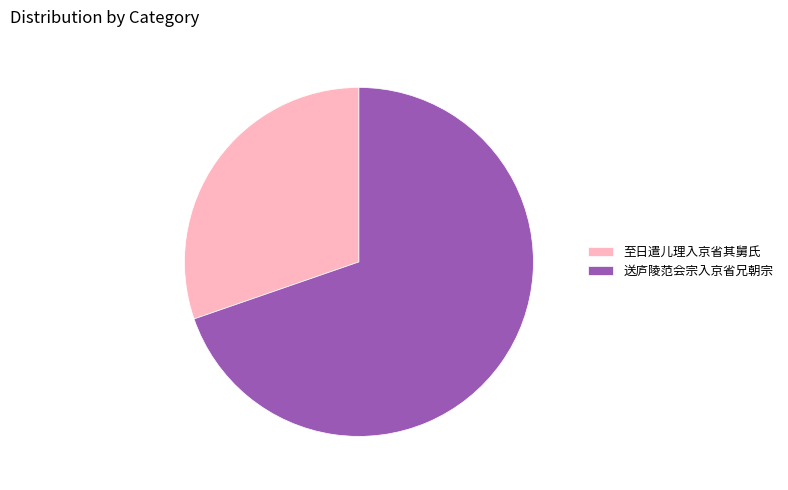

Approximately how many times larger is the value at 送庐陵范会宗入京省兄朝宗 compared to 至日遣儿理入京省其舅氏?

2.3